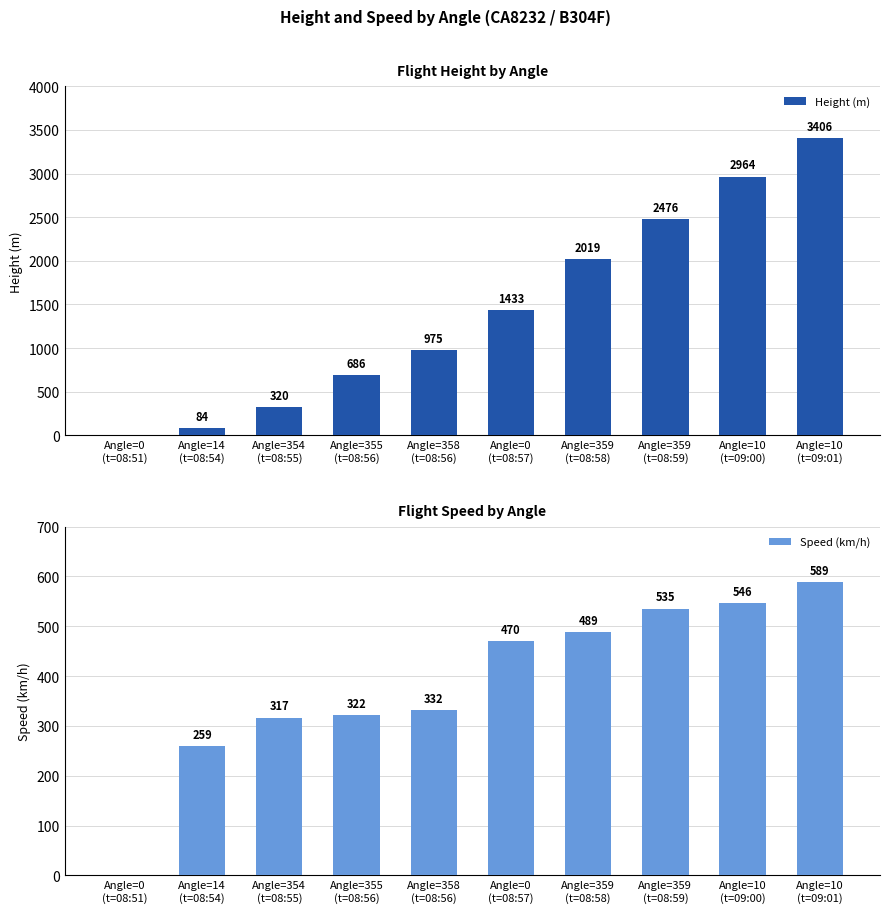

Rank the series by their average value, from highest to lowest.

Height (m), Speed (km/h)